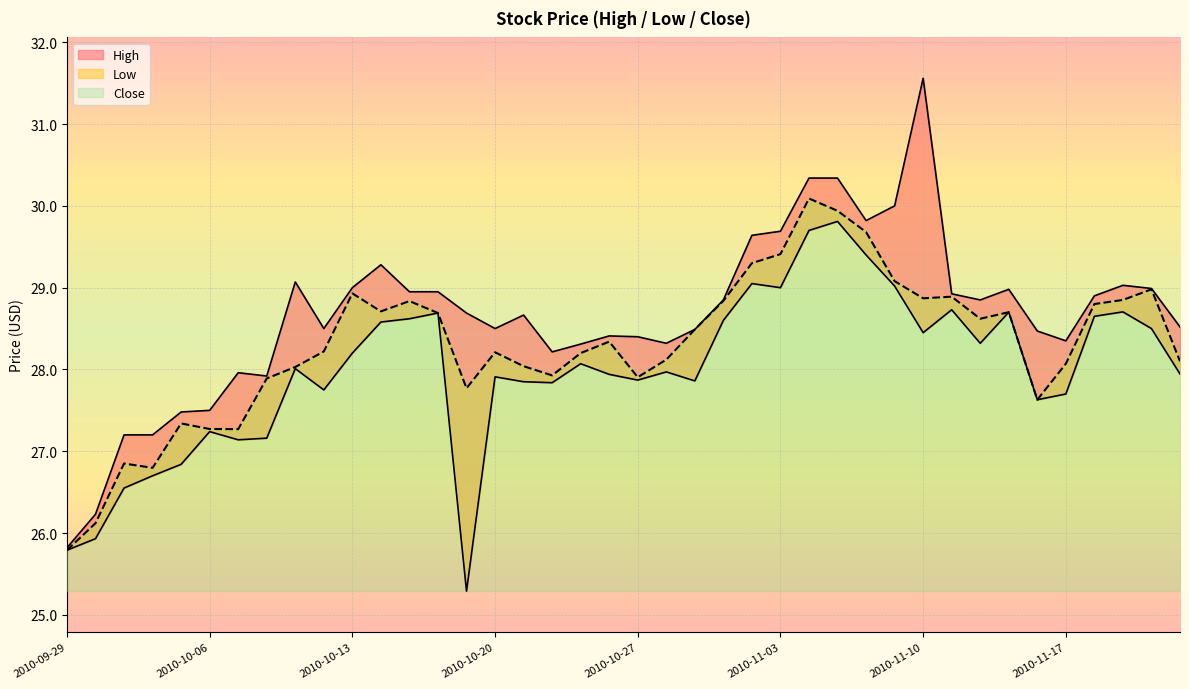

At which category does the chart reach its minimum across all series?

2010-10-19